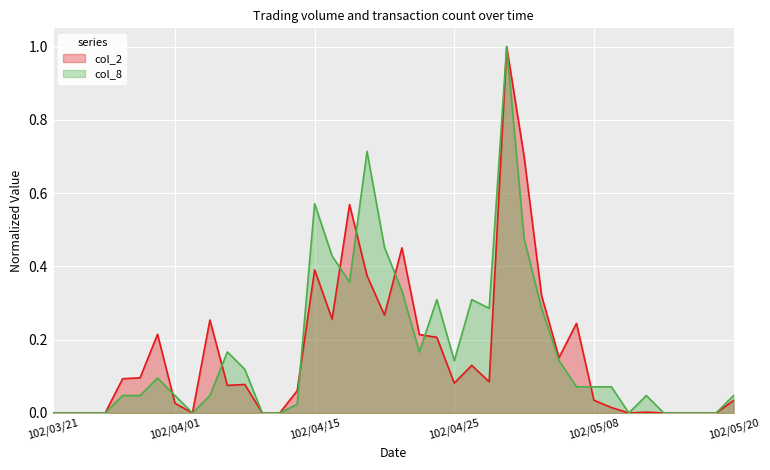

What is the sum of the col_8 values at 102/04/25 and 102/05/08?

0.2